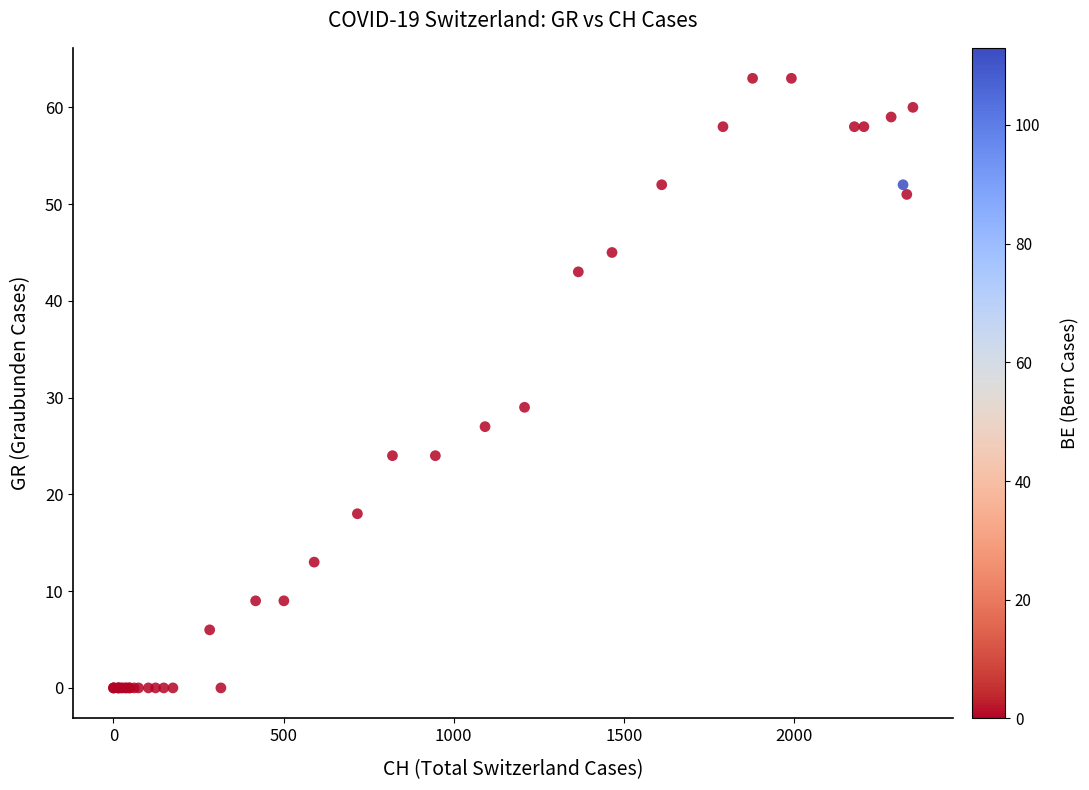

What Y value in the scatter plot is closest to 31?

29